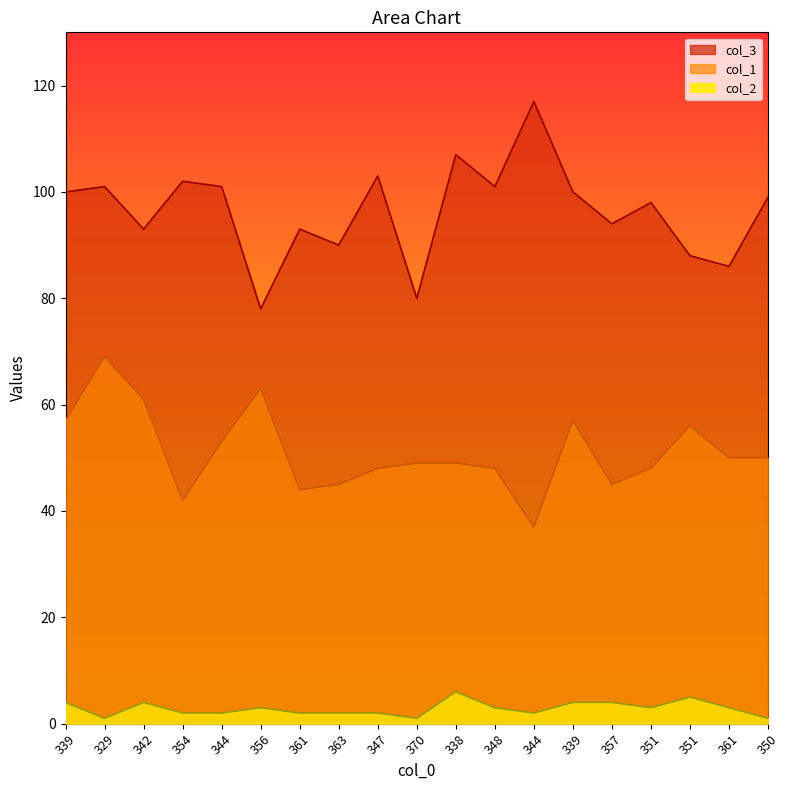

Reading left to right, extract all data points from this chart.

col_3: 100	101	93	102	101	78	93	90	103	80	107	101	117	100	94	98	88	86	99
col_1: 57	69	61	42	53	63	44	45	48	49	49	48	37	57	45	48	56	50	50
col_2: 4	1	4	2	2	3	2	2	2	1	6	3	2	4	4	3	5	3	1